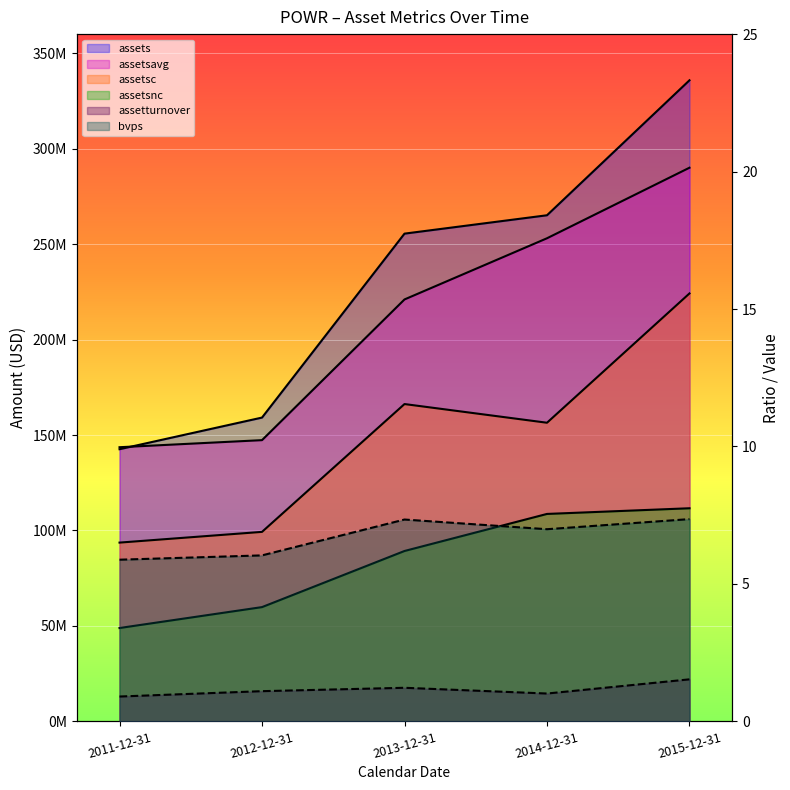

What is the label of the 2nd point from the right?

2014-12-31